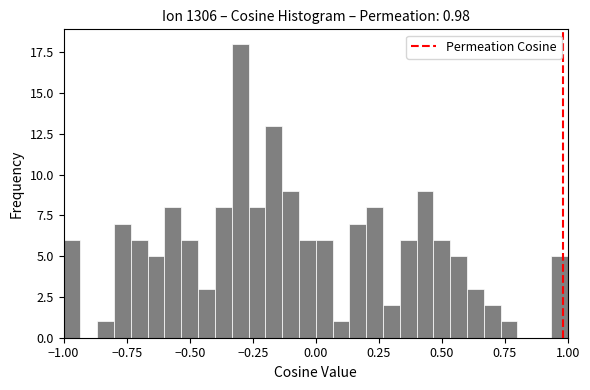

Read against the x-axis, roughly where is the centre of the tallest bar?

-0.30